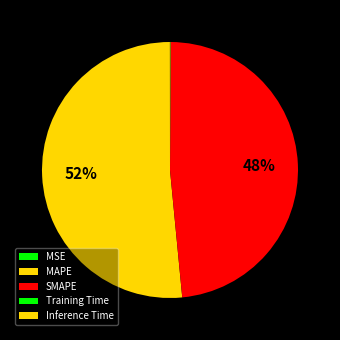

Count the number of slices in the pie.

5